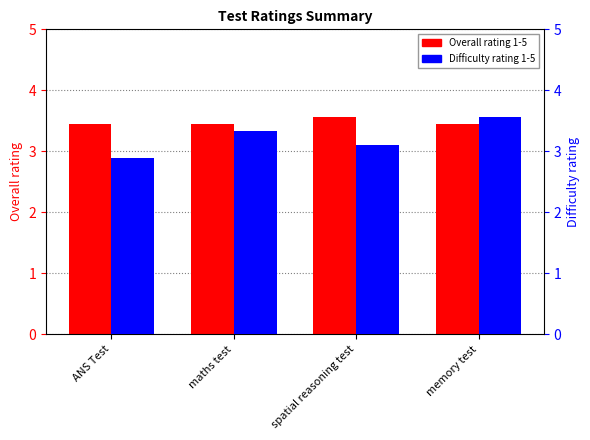

At how many categories does at least one series exceed 3?

4